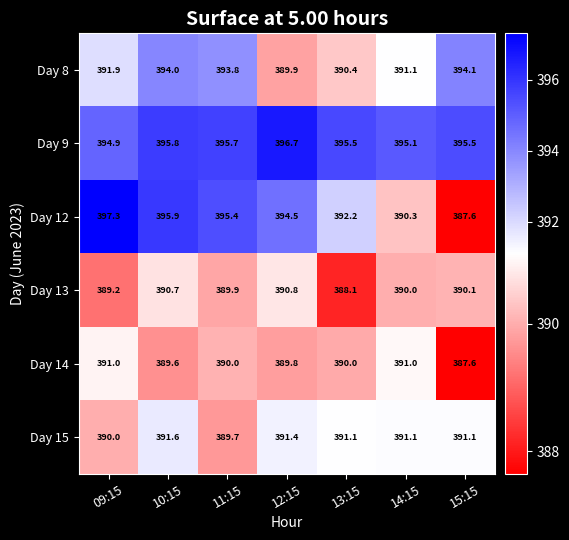

At which category is the sum across all series the highest?

10:15